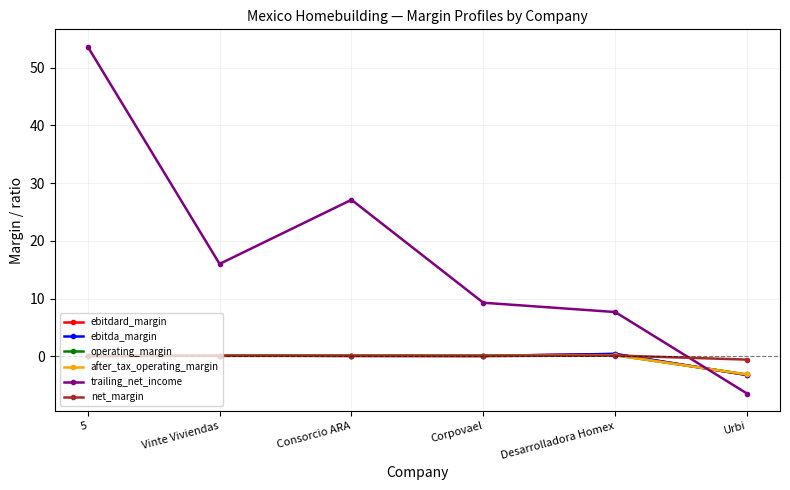

List the labels in order of trailing_net_income value, largest first.

5, Consorcio ARA, Vinte Viviendas, Corpovael, Desarrolladora Homex, Urbi